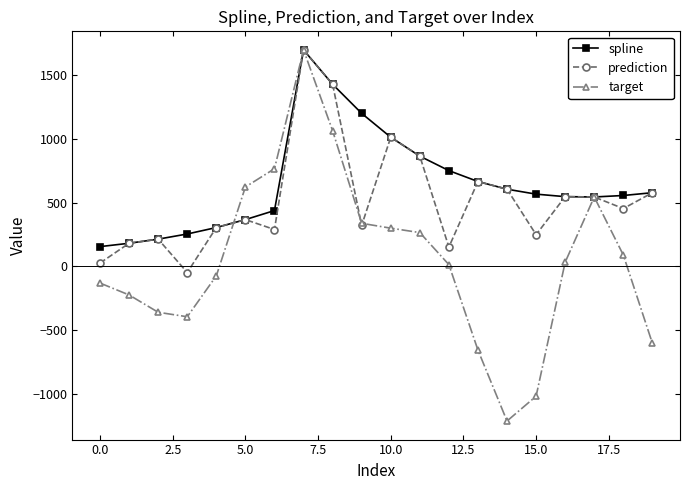

What is the highest value of the target series?

1697.3